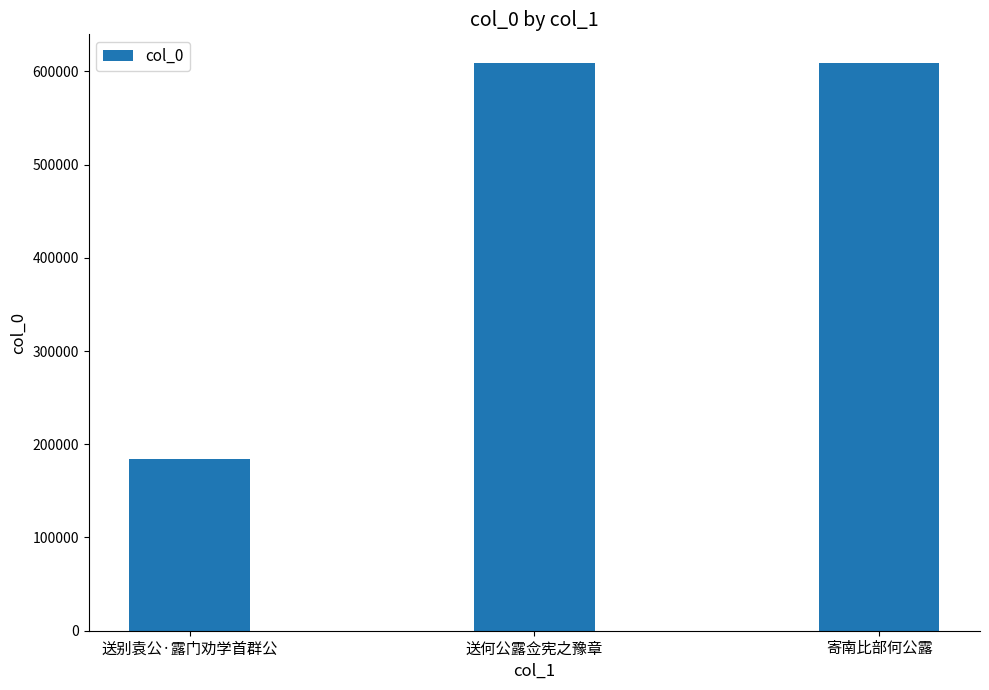

Does the chart contain any negative values?

No